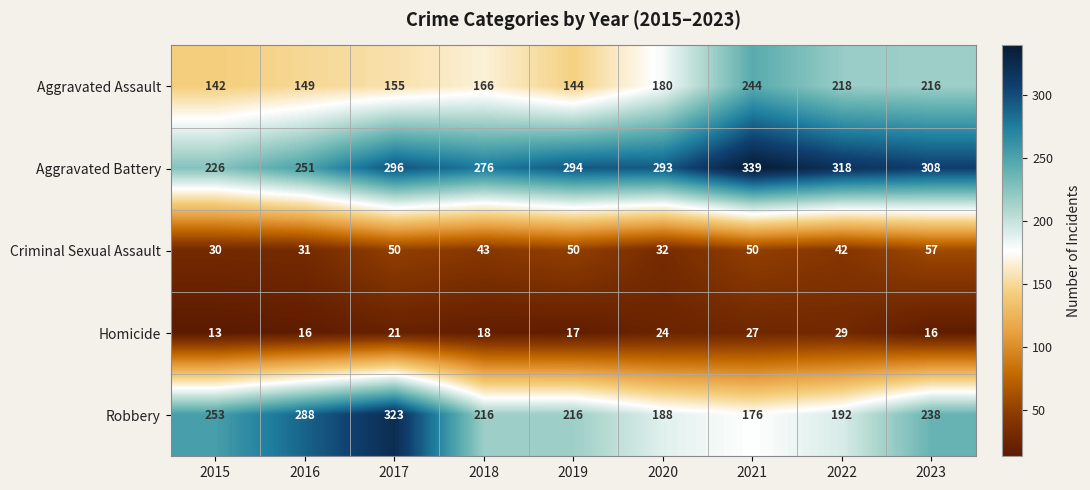

The value of Homicide at 2016 is 26. True or false?

False